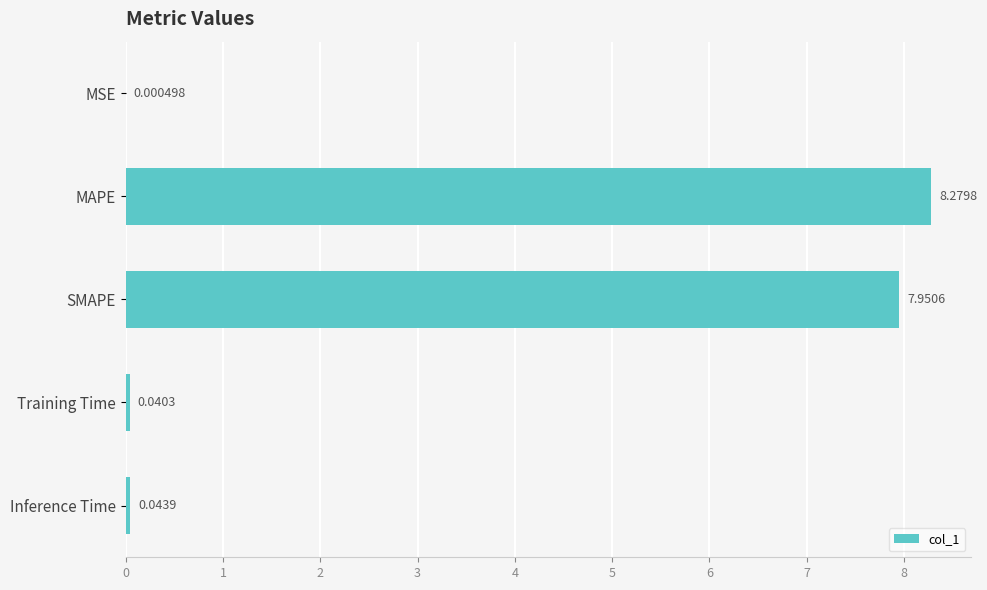

What is the change in value from MAPE to SMAPE?

-0.3